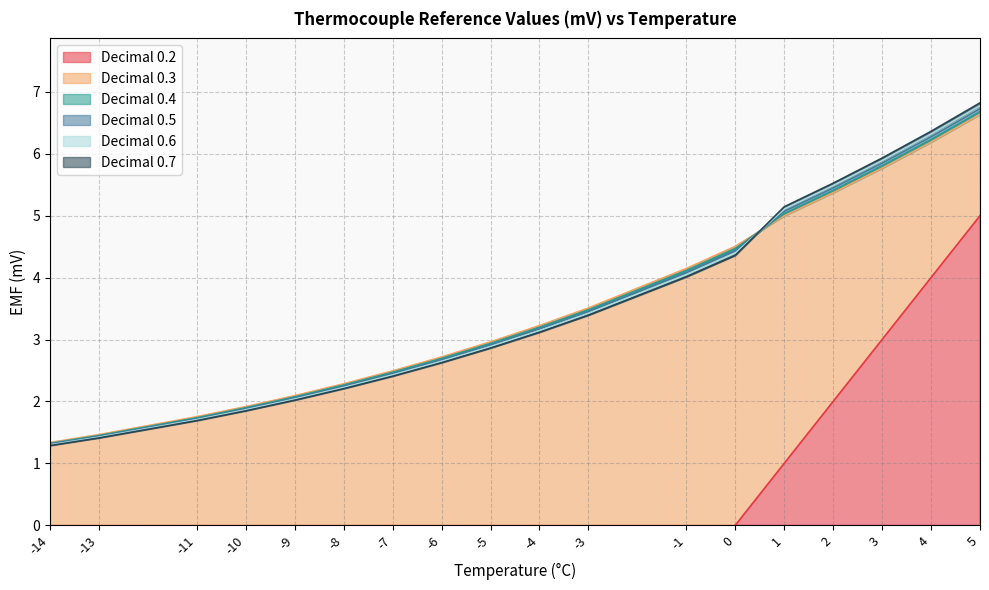

Reading left to right, what are all the values shown in this chart?

0.2: -14=-14.0	-13=-13.0	-11=-11.0	-10=-10.0	-9=-9.0	-8=-8.0	-7=-7.0	-6=-6.0	-5=-5.0	-4=-4.0	-3=-3.0	-1=-1.0	0=0.0	1=1.0	2=2.0	3=3.0	4=4.0	5=5.0
0.3: -14=1.3	-13=1.5	-11=1.8	-10=1.9	-9=2.1	-8=2.3	-7=2.5	-6=2.7	-5=3.0	-4=3.2	-3=3.5	-1=4.1	0=4.5	1=5.0	2=5.4	3=5.8	4=6.2	5=6.6
0.4: -14=1.3	-13=1.4	-11=1.7	-10=1.9	-9=2.1	-8=2.3	-7=2.5	-6=2.7	-5=2.9	-4=3.2	-3=3.5	-1=4.1	0=4.5	1=5.0	2=5.4	3=5.8	4=6.2	5=6.7
0.5: -14=1.3	-13=1.4	-11=1.7	-10=1.9	-9=2.1	-8=2.2	-7=2.5	-6=2.7	-5=2.9	-4=3.2	-3=3.5	-1=4.1	0=4.4	1=5.1	2=5.4	3=5.8	4=6.3	5=6.7
0.6: -14=1.3	-13=1.4	-11=1.7	-10=1.9	-9=2.0	-8=2.2	-7=2.4	-6=2.6	-5=2.9	-4=3.1	-3=3.4	-1=4.0	0=4.4	1=5.1	2=5.5	3=5.9	4=6.3	5=6.8
0.7: -14=1.3	-13=1.4	-11=1.7	-10=1.8	-9=2.0	-8=2.2	-7=2.4	-6=2.6	-5=2.9	-4=3.1	-3=3.4	-1=4.0	0=4.4	1=5.1	2=5.5	3=5.9	4=6.4	5=6.8